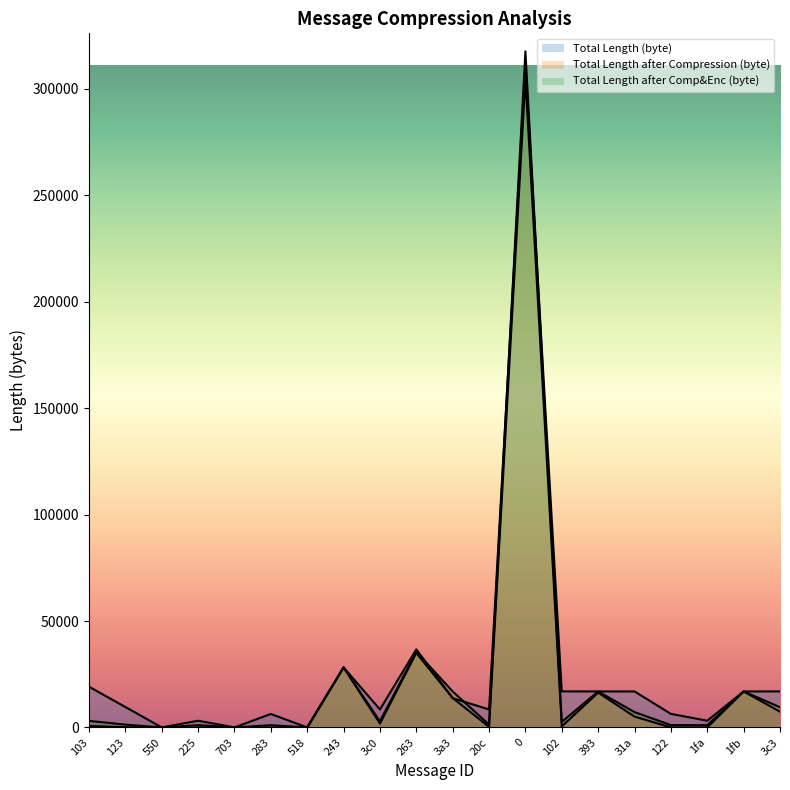

Where does the Total Length after Compression (byte) series first go above 708?

243